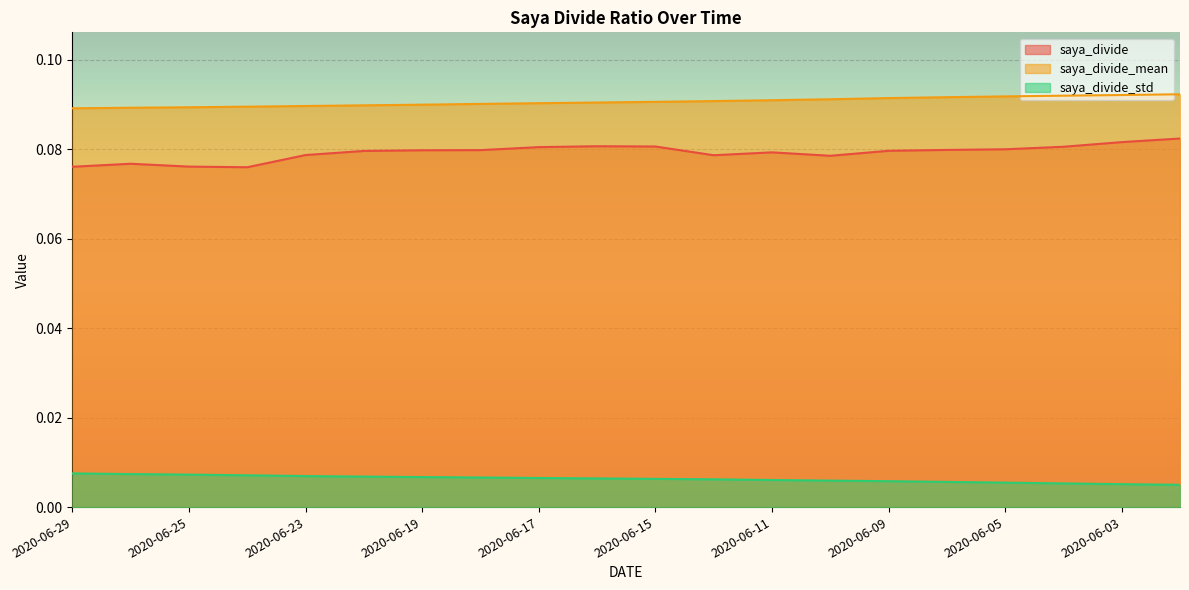

Which has a higher value, 2020-06-26 or 2020-06-04?

2020-06-04